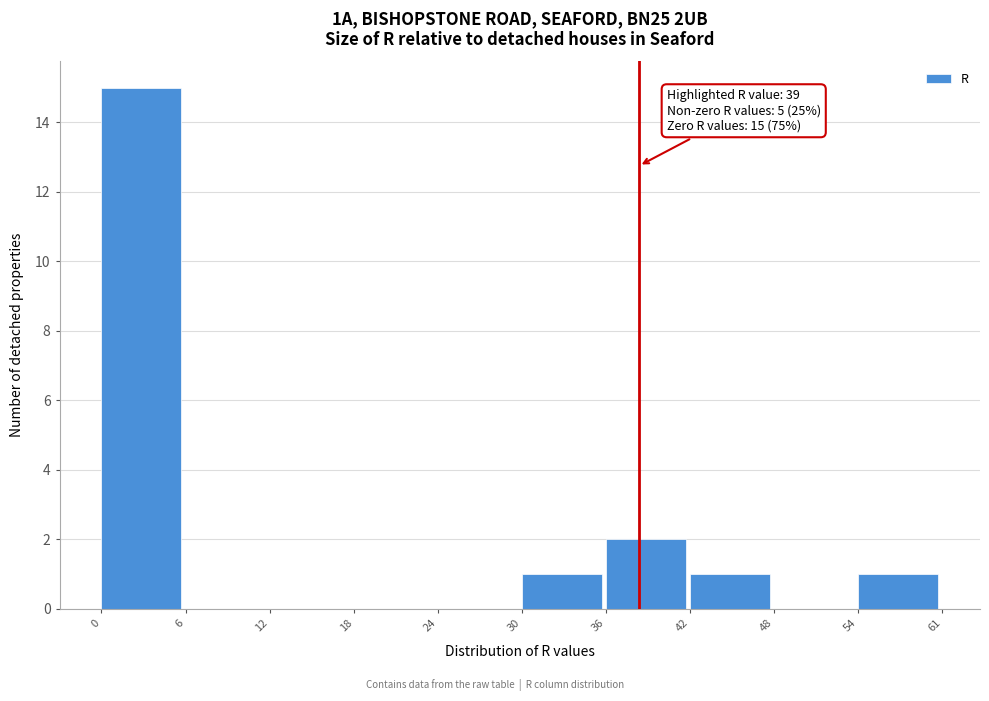

Reading left to right, what are all the values shown in this chart?

0=15	6=0	12=0	18=0	24=0	30=1	36=2	42=1	48=0	54=1